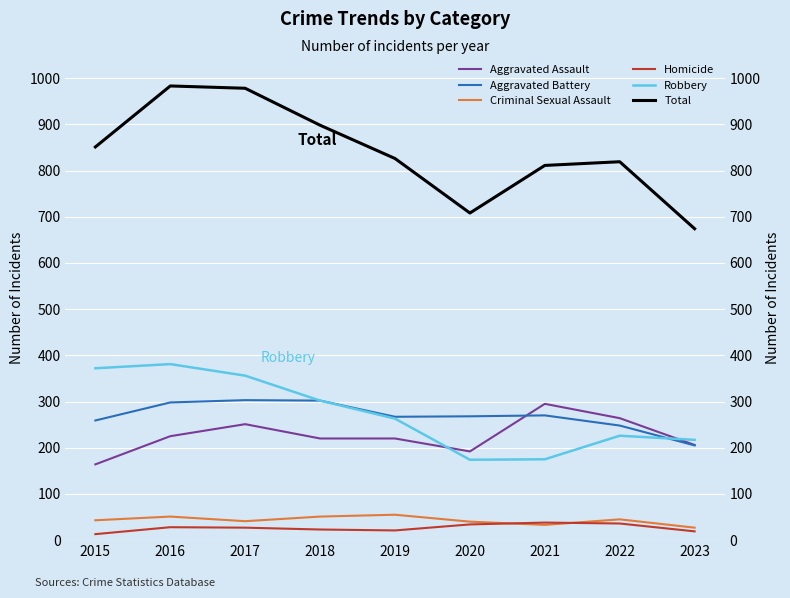

Reading right to left, list all the values displayed in this chart.

Aggravated Assault: 206	264	295	192	220	220	251	225	164
Aggravated Battery: 205	248	270	268	267	302	303	298	259
Criminal Sexual Assault: 27	45	33	40	55	51	41	51	43
Homicide: 19	36	38	34	21	23	27	28	13
Robbery: 217	226	175	174	263	302	356	381	372
Total: 674	819	811	708	826	898	978	983	851